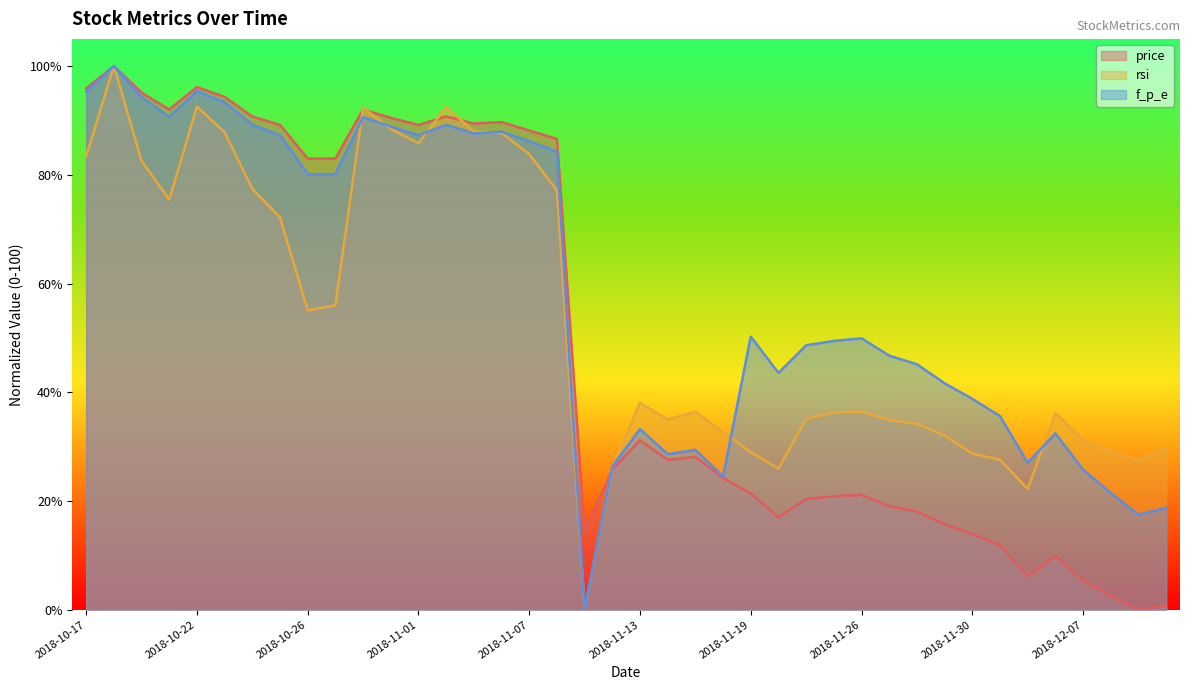

What is the difference between the rsi values at 2018-10-24 and 2018-11-12?

51.2